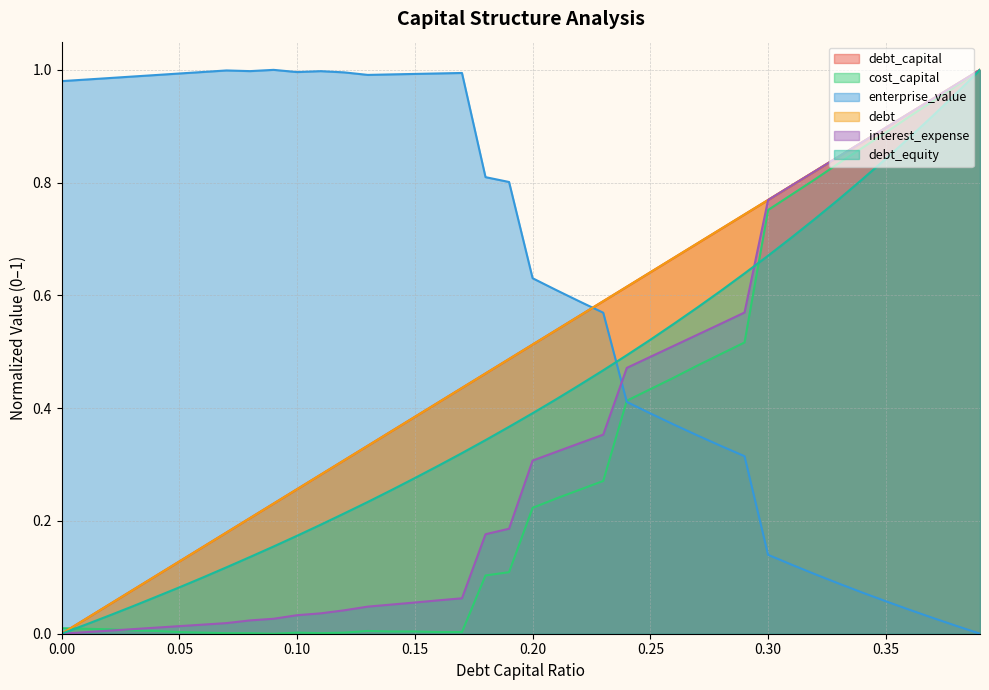

What is the difference between the highest and lowest values at 0.27?

0.3